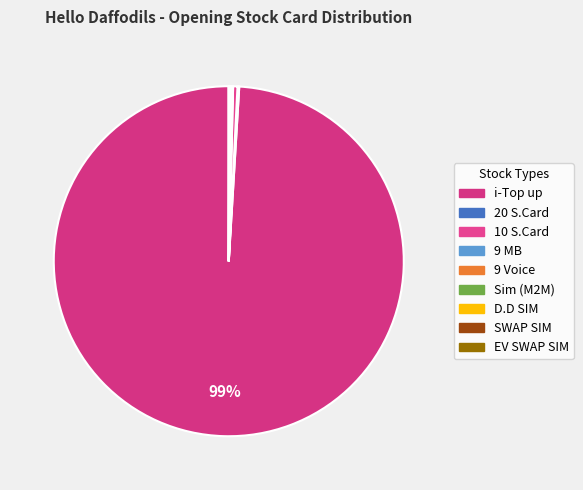

Count the number of slices in the pie.

9